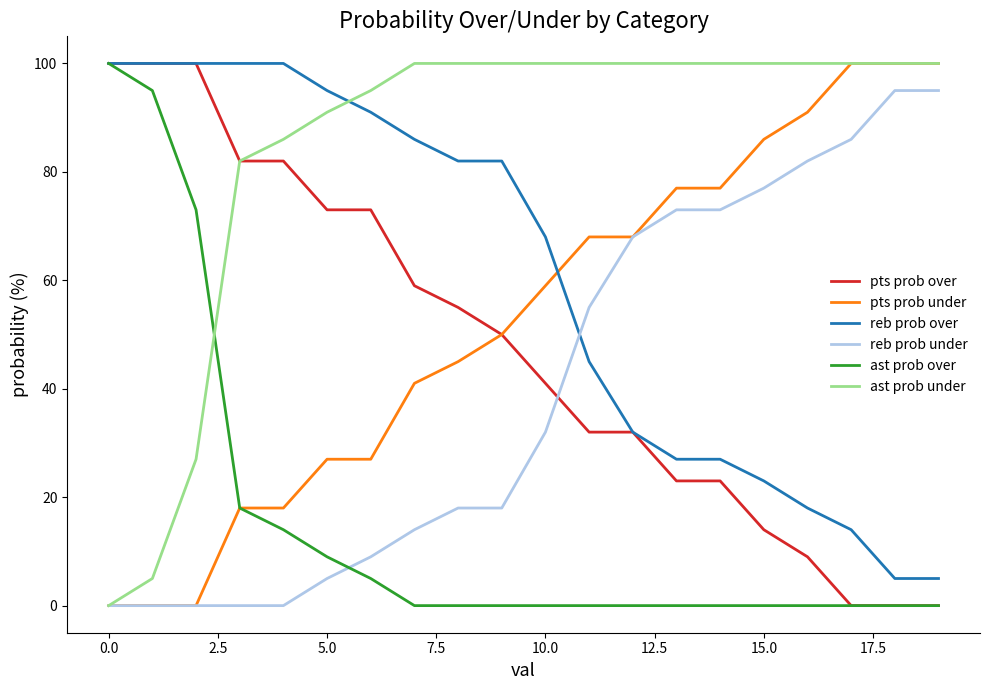

What is the maximum value for ast prob over?

100